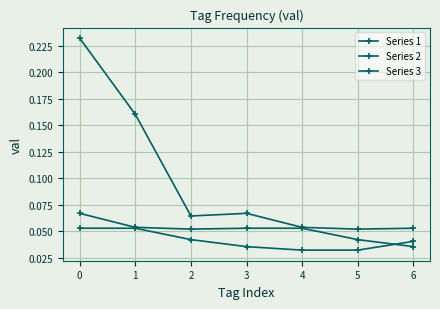

True or false: Series 1 and Series 3 cross at least once.

False